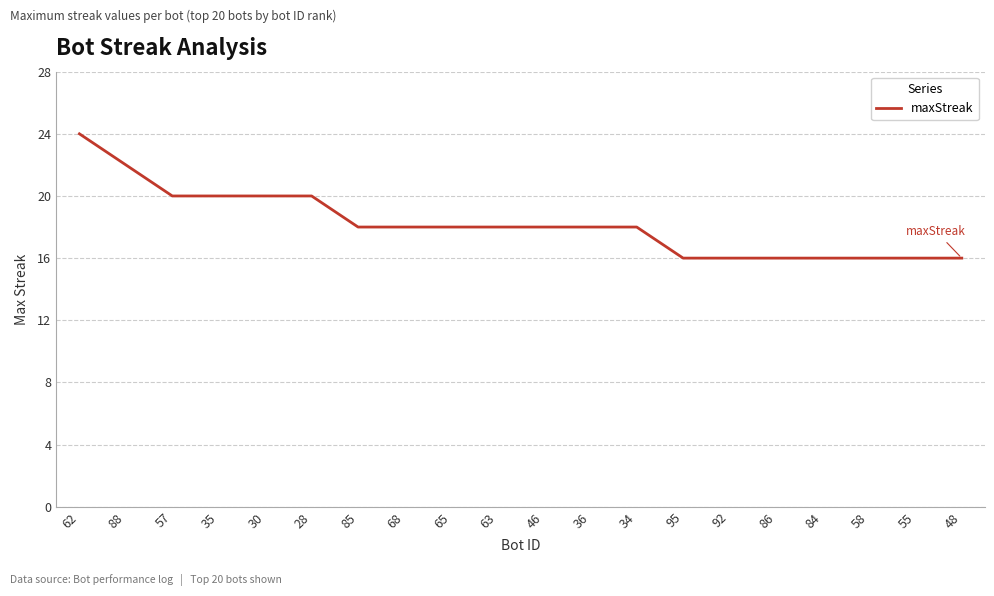

At which category does the chart reach its peak across all series?

62